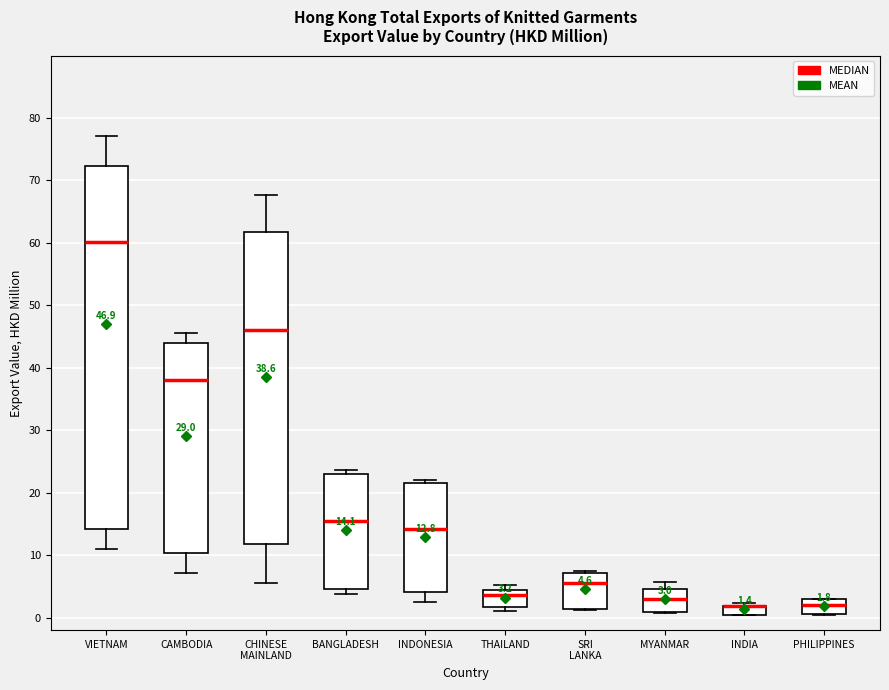

Which box is the tallest, from its lower edge to its upper edge?

VIETNAM